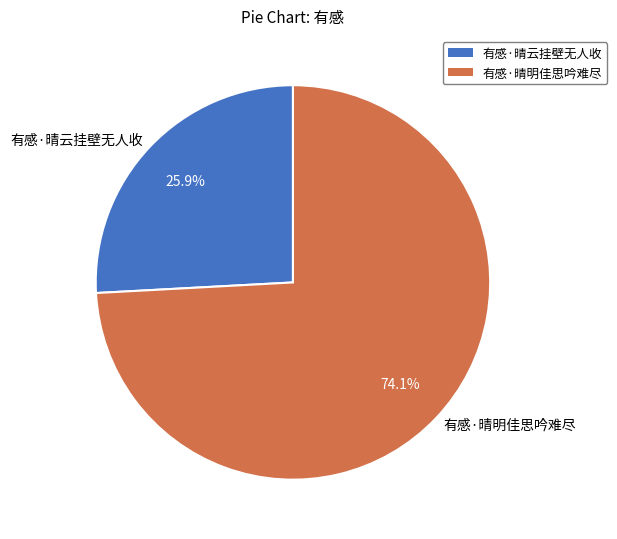

The 有感·晴明佳思吟难尽 slice represents 61% of the pie. True or false?

False